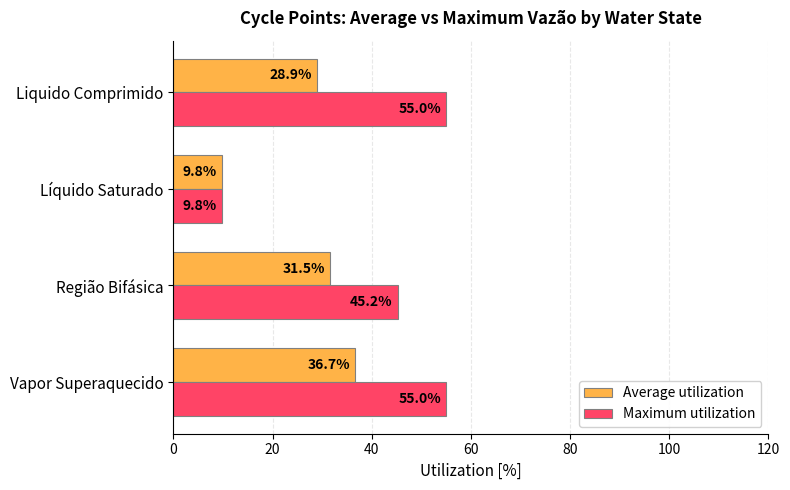

What is the sum of all Average utilization values?

106.8